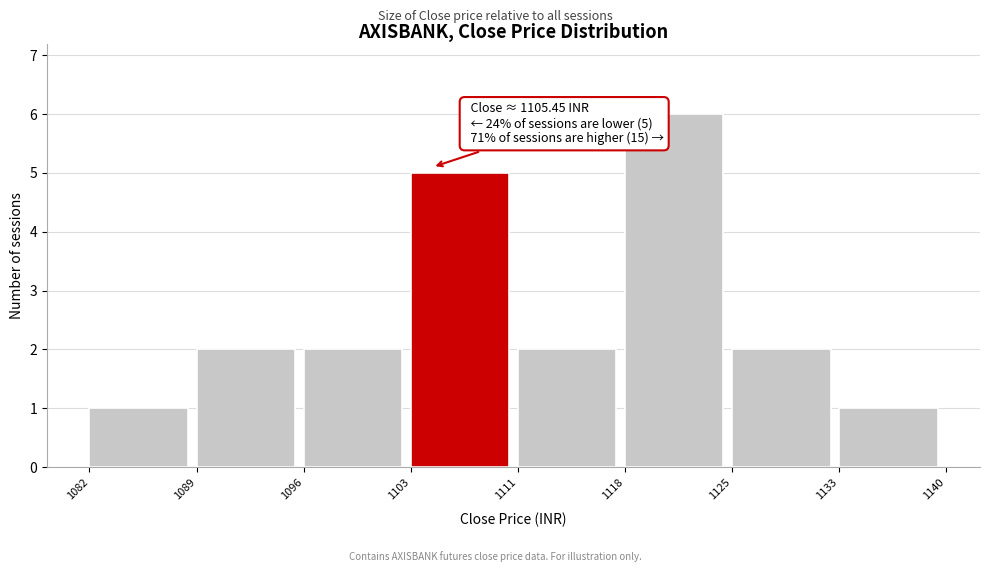

Reading left to right, extract all data points from this chart.

1	2	2	5	2	6	2	1